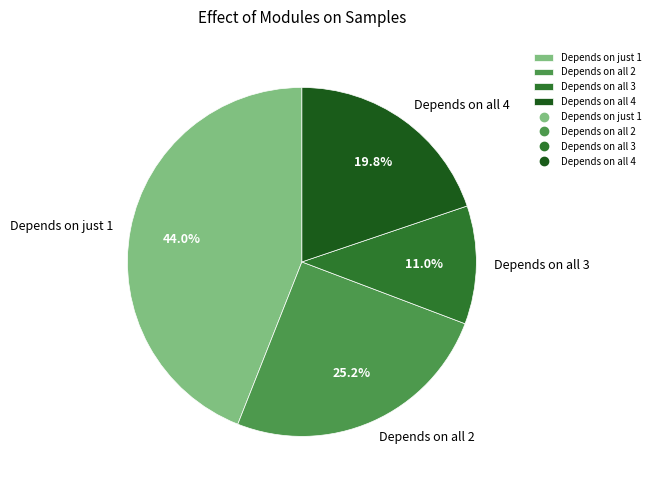

Which has a higher value, Depends on just 1 or Depends on all 2?

Depends on just 1